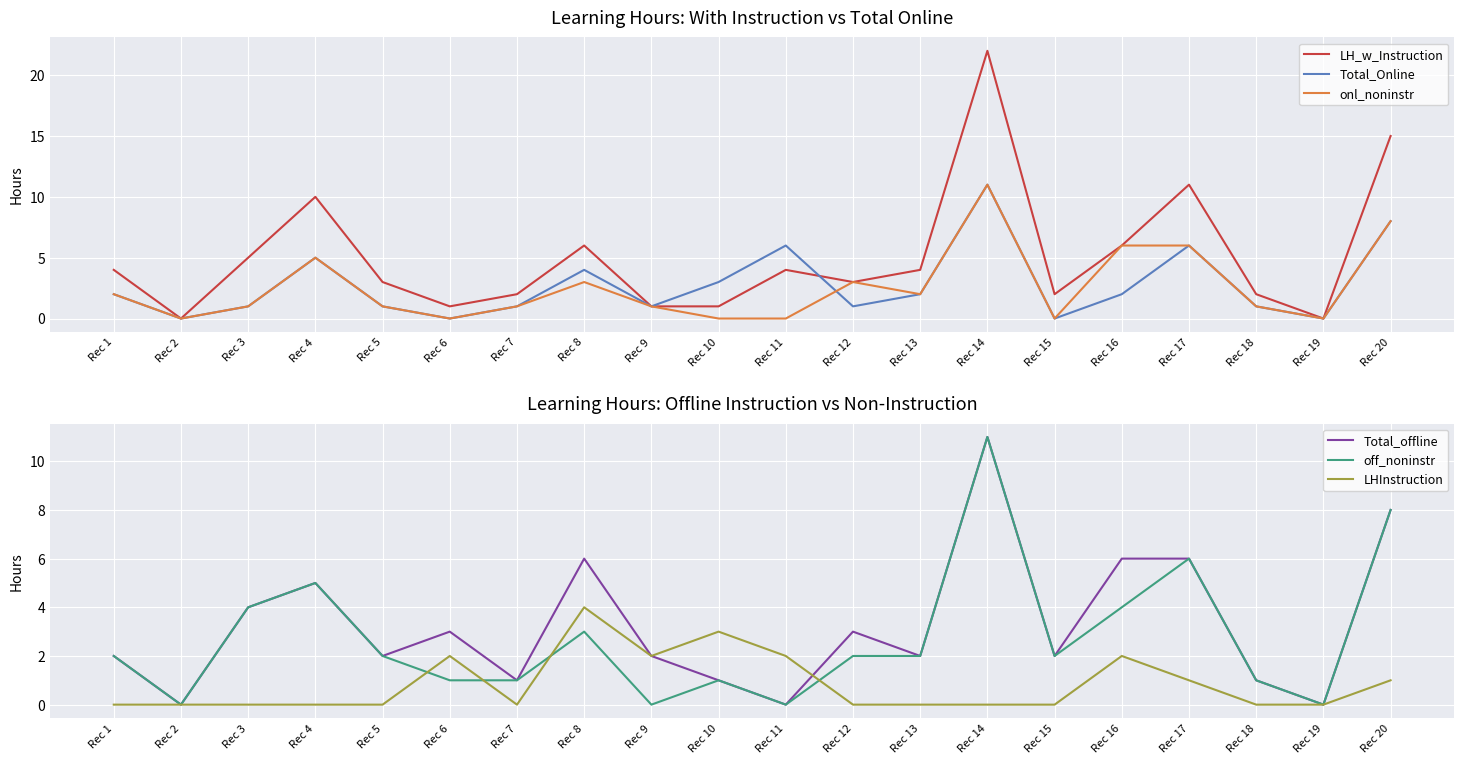

True or false: off_noninstr and LH_w_Instruction cross at least once.

False